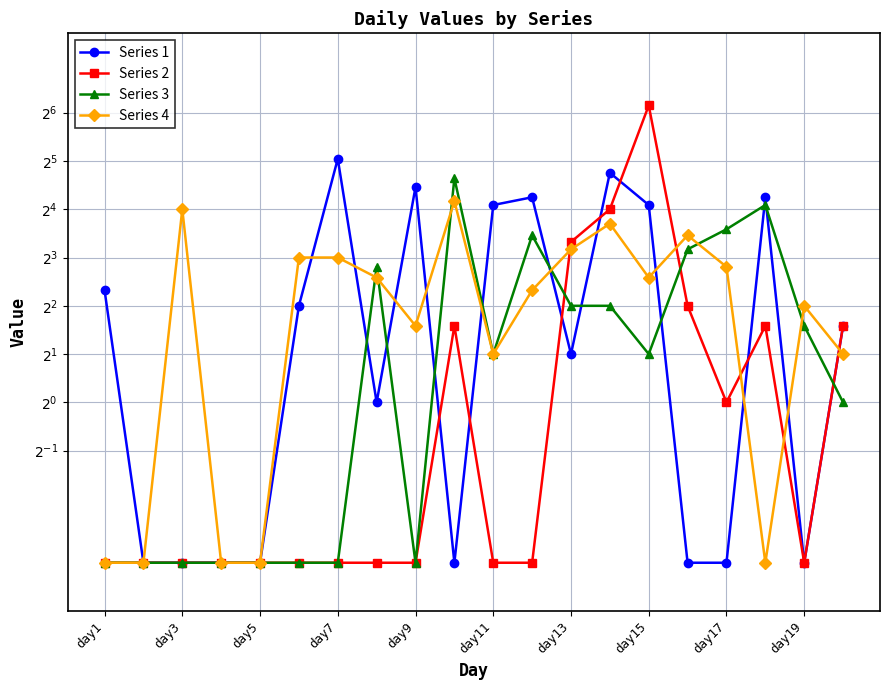

Where is Series 1 nearest to the value 16?

day11